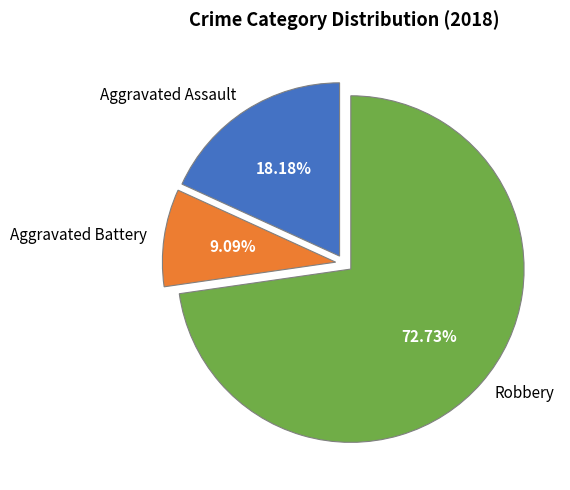

Does Robbery represent more than half of the total?

Yes